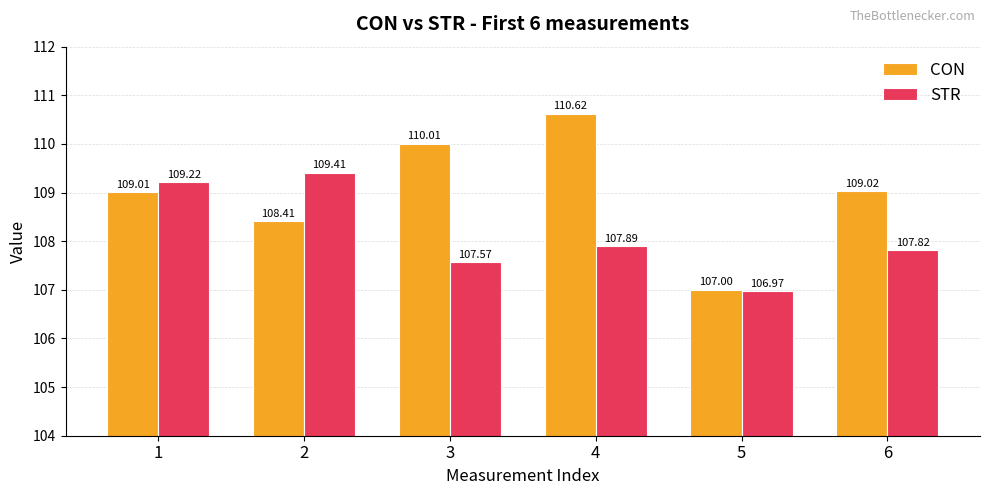

What is the smallest value displayed?

107.0